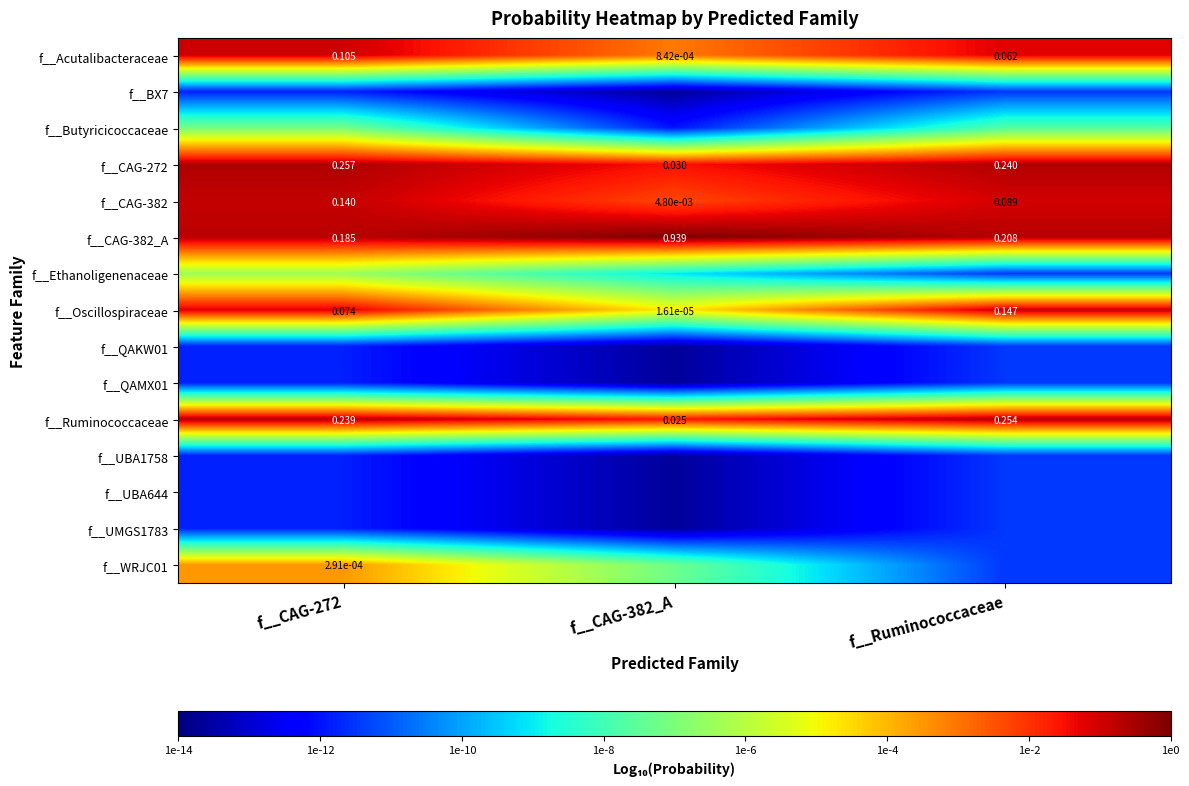

The value of f__Butyricicoccaceae at f__CAG-382_A is -12.0. True or false?

True